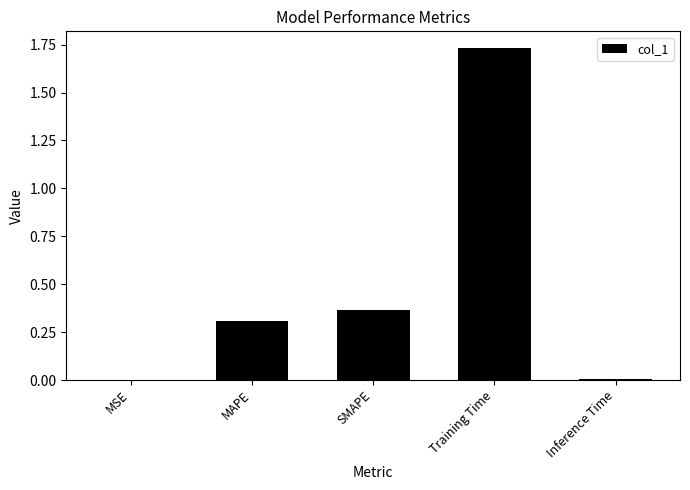

Are the bars horizontal?

No